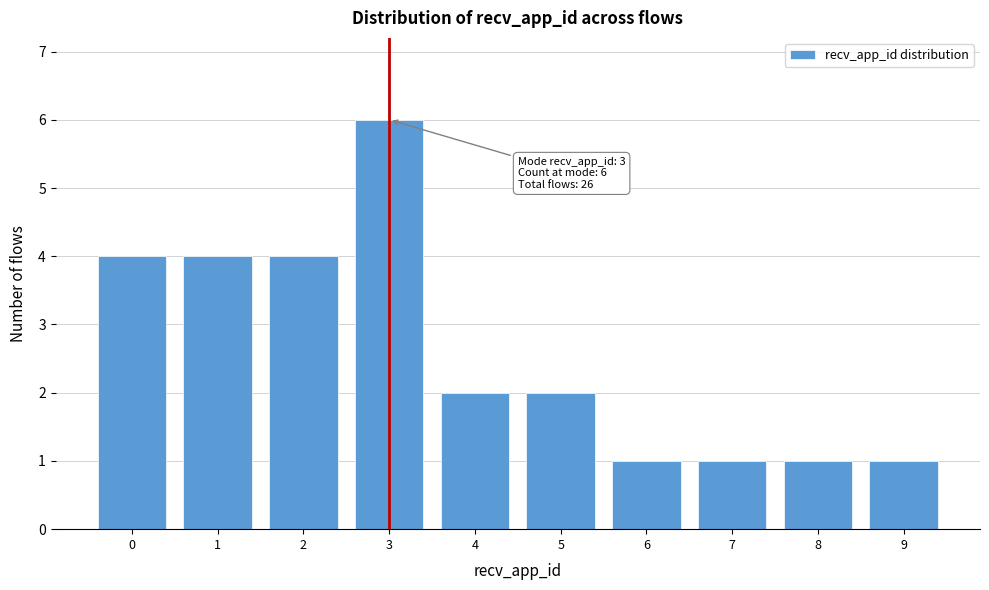

Reading left to right, list all the values displayed in this chart.

0=4	1=4	2=4	3=6	4=2	5=2	6=1	7=1	8=1	9=1